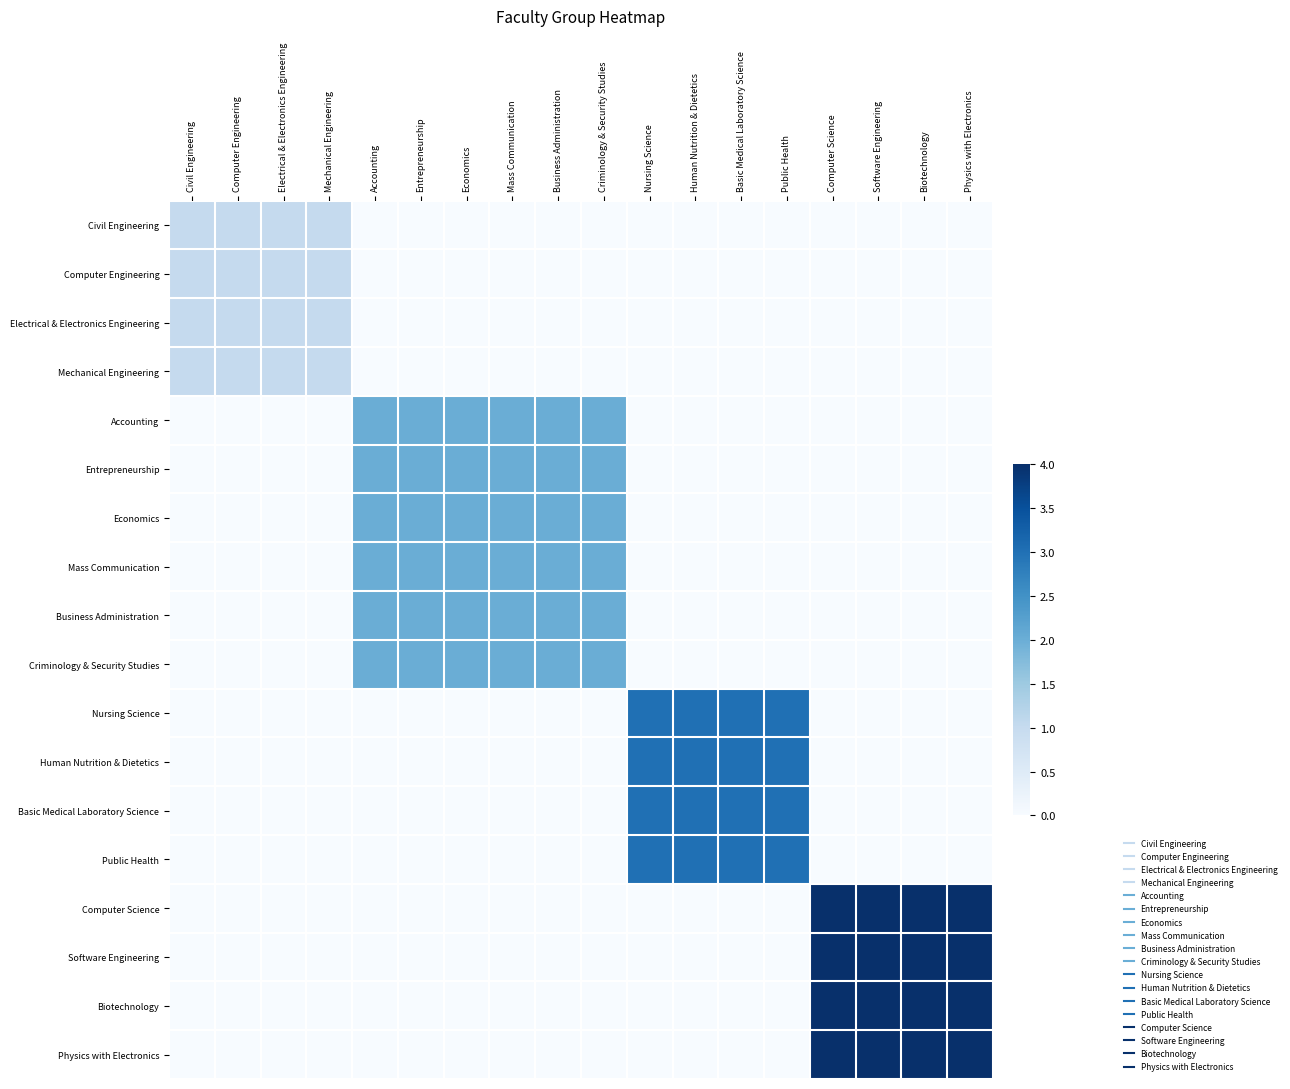

At Entrepreneurship, list the series in order from smallest to largest.

Civil Engineering, Computer Engineering, Electrical & Electronics Engineering, Mechanical Engineering, Nursing Science, Human Nutrition & Dietetics, Basic Medical Laboratory Science, Public Health, Computer Science, Software Engineering, Biotechnology, Physics with Electronics, Accounting, Entrepreneurship, Economics, Mass Communication, Business Administration, Criminology & Security Studies